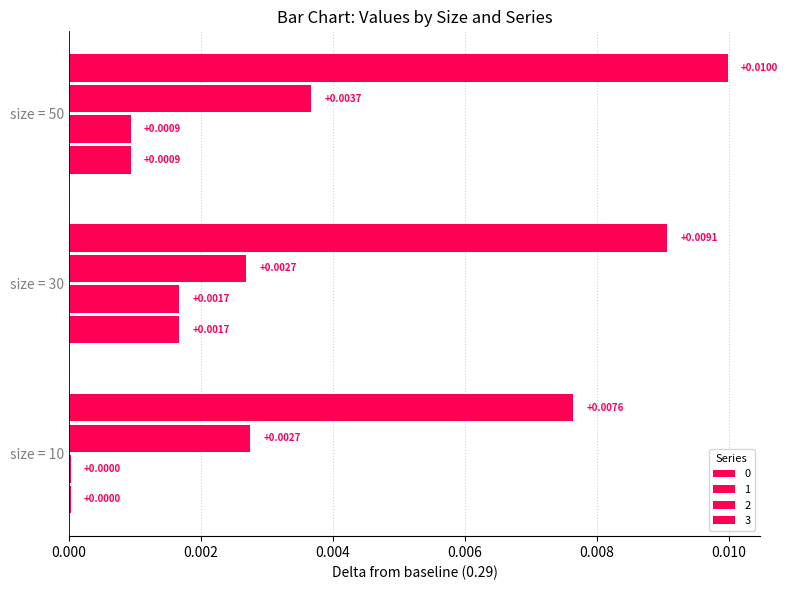

Which label corresponds to the smallest value in the chart?

10